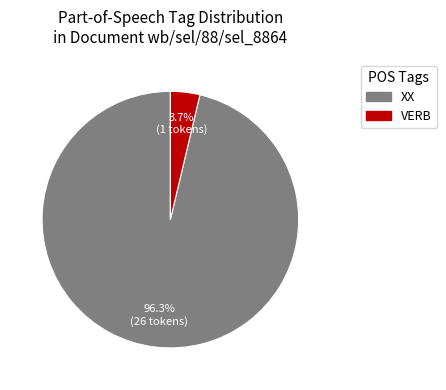

Between XX and VERB, which is larger?

XX